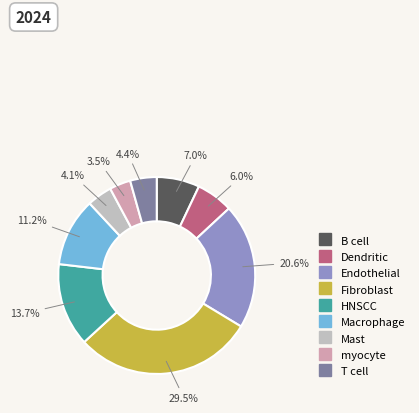

Combined, what portion of the pie is HNSCC and B cell?

20.7%